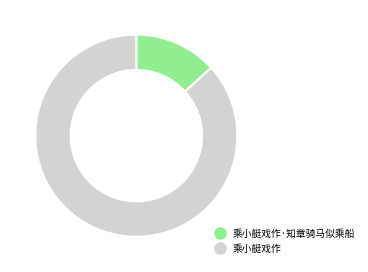

Is there a majority slice in this chart?

Yes